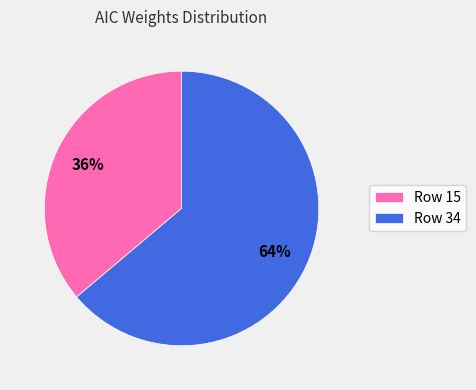

To the nearest percent, what is the difference between the Row 34 and Row 15 slice percentages?

28%